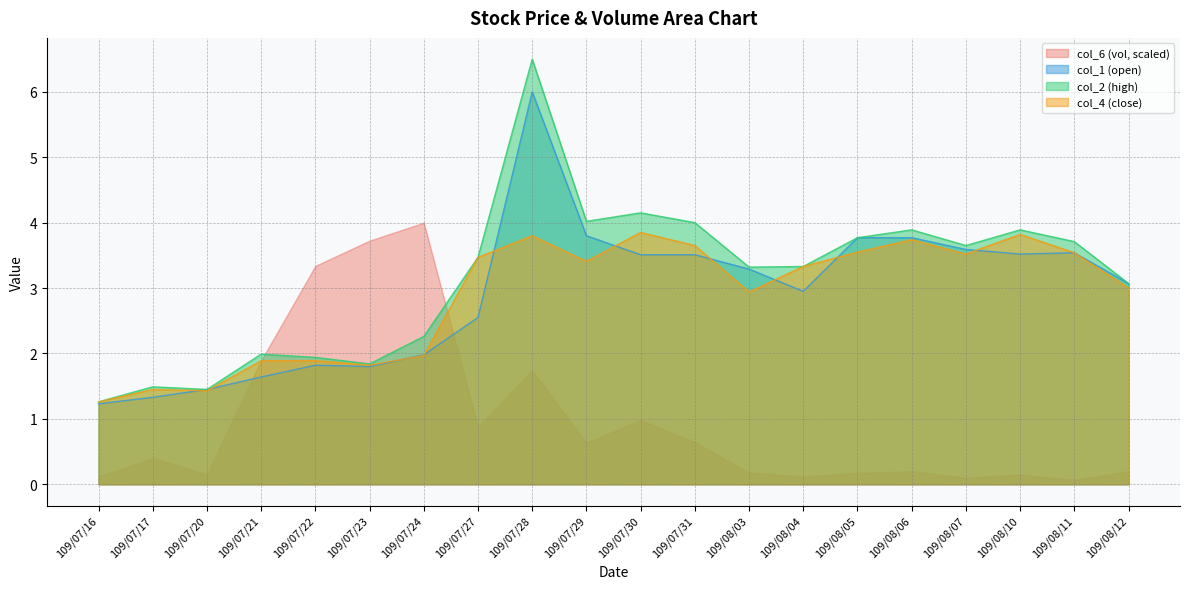

What is the value of the col_4 point at the 7th from the left?

2.0